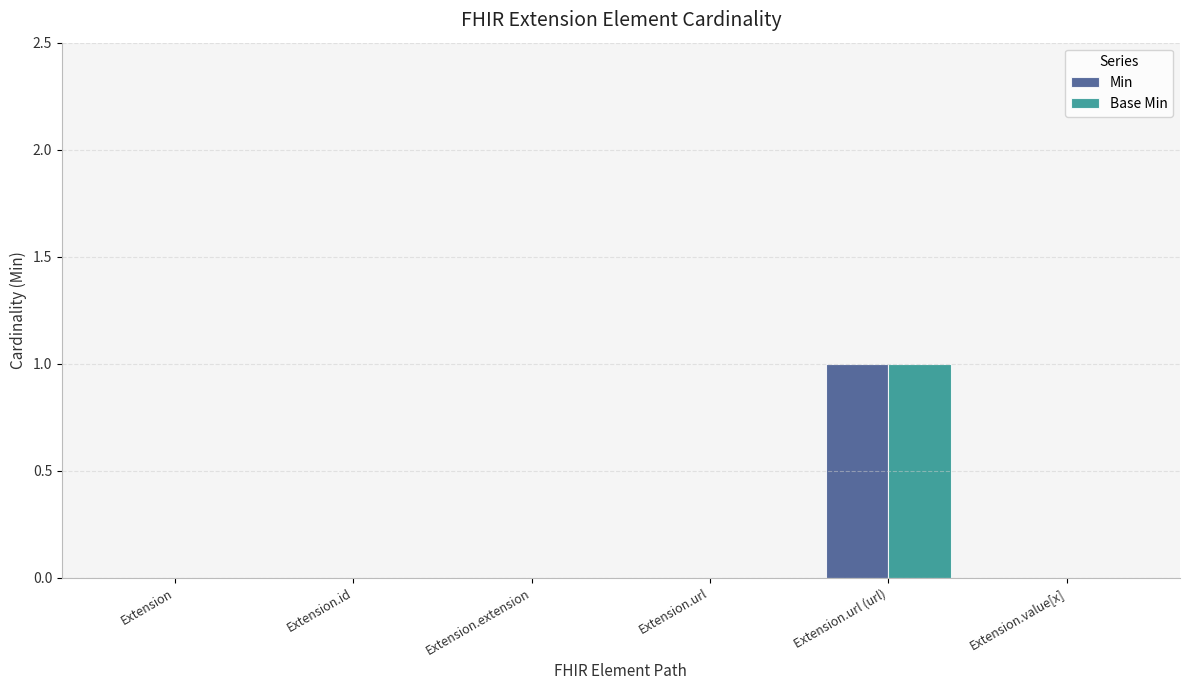

What are all the series names shown in the legend?

Min, Base Min